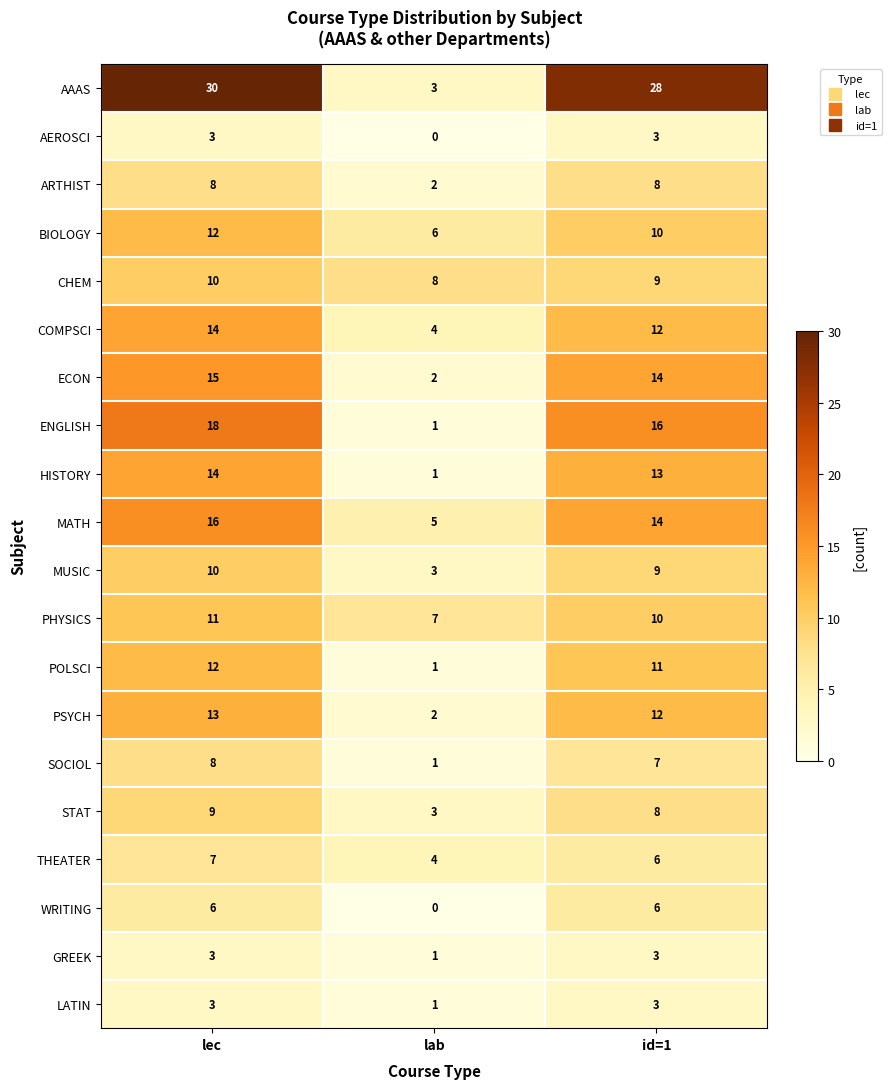

What is the difference between the highest and lowest values at lec?

27